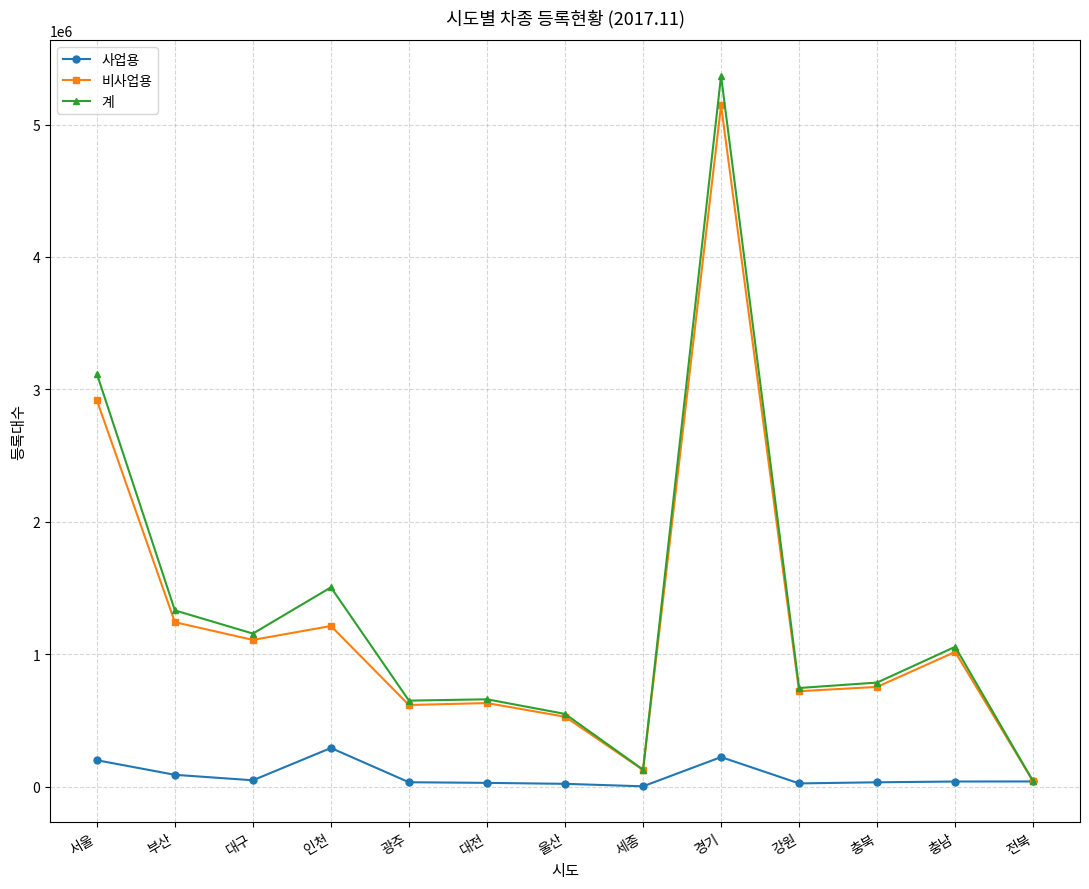

What is the greatest value displayed?

5367400